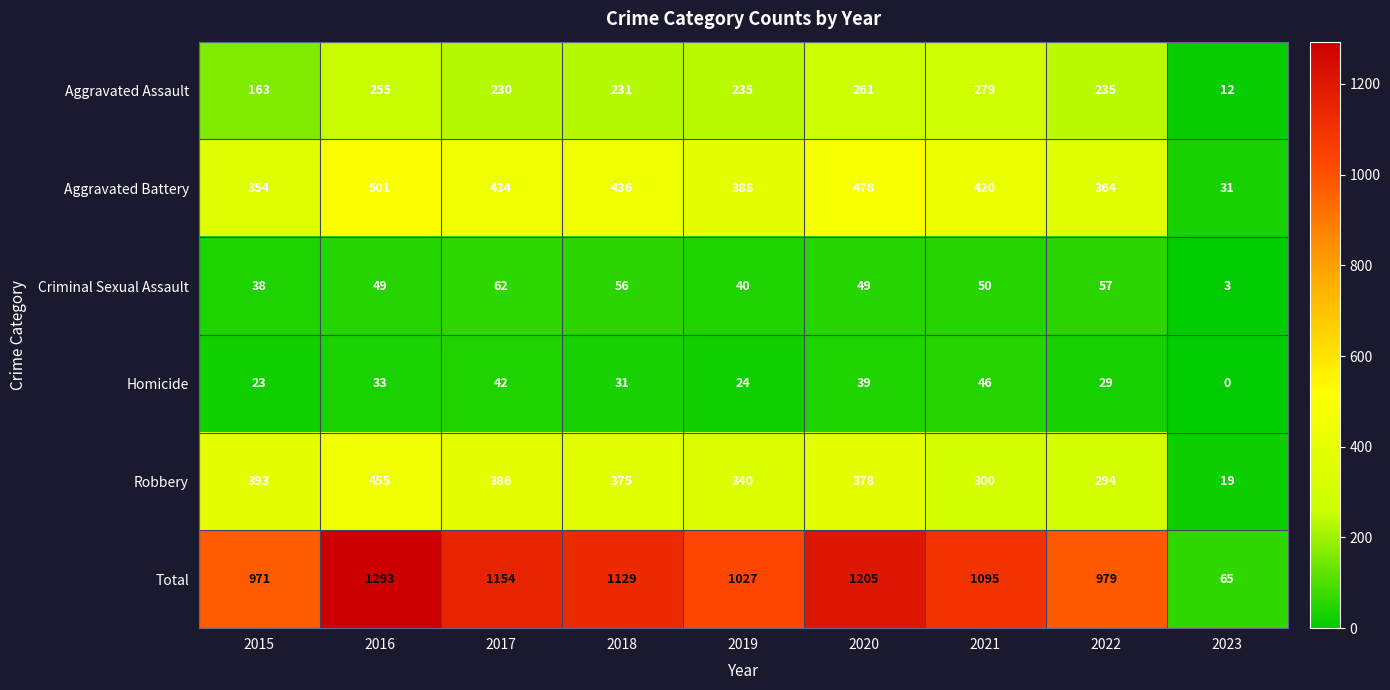

Read the Total value at 2017.

1154